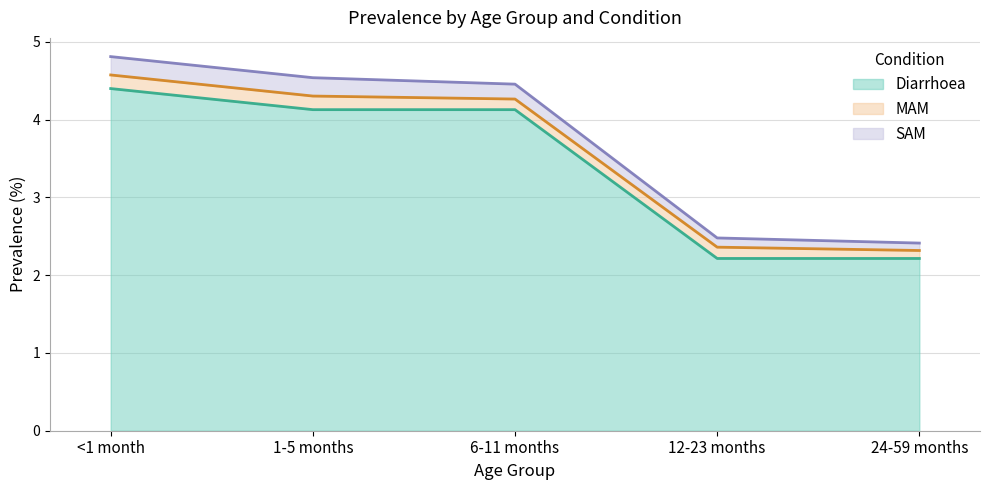

Is the value of Diarrhoea at 6-11 months greater than the value of SAM at <1 month?

Yes